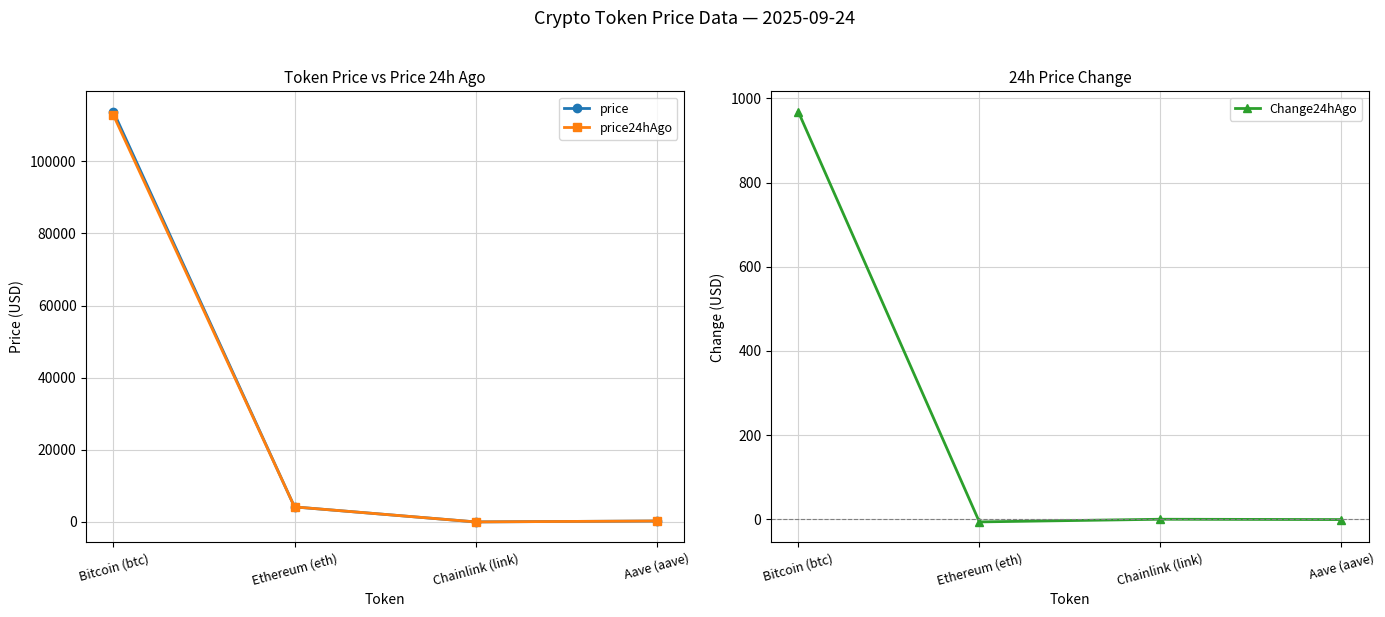

Count the number of data series in this chart.

3